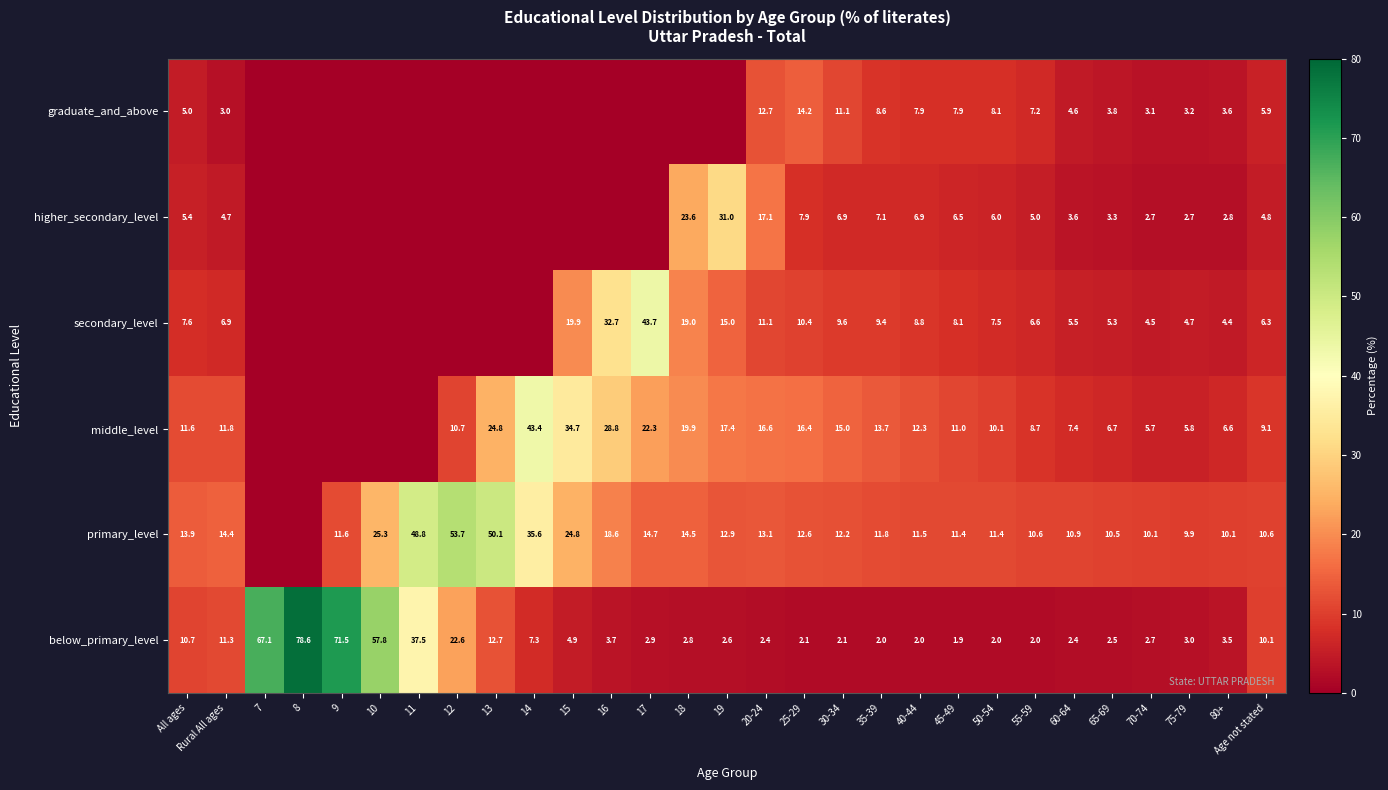

At which label is below_primary_level closest to 40?

11